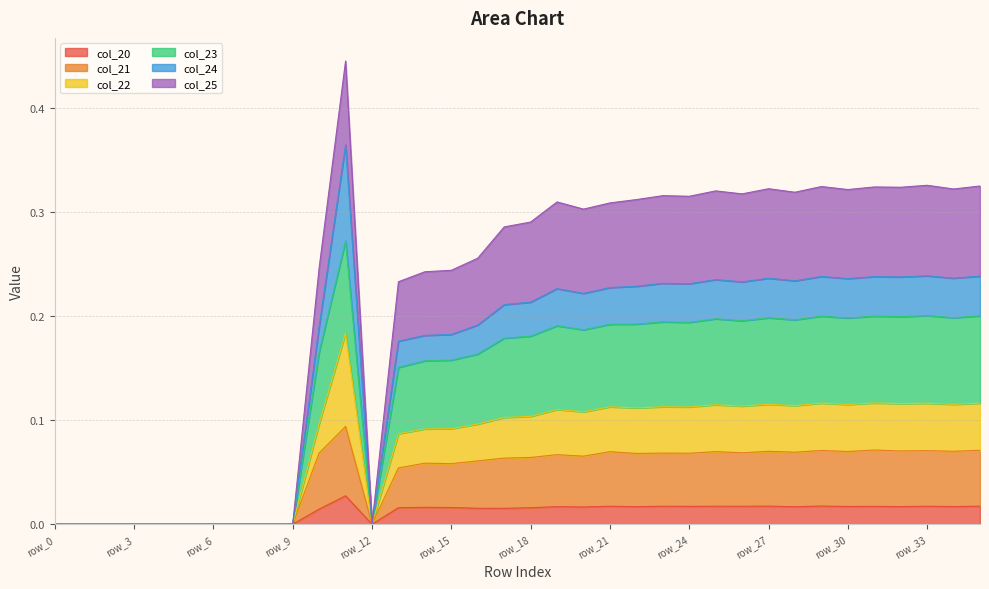

Is it true that col_20 equals 0.0 at row_12?

True